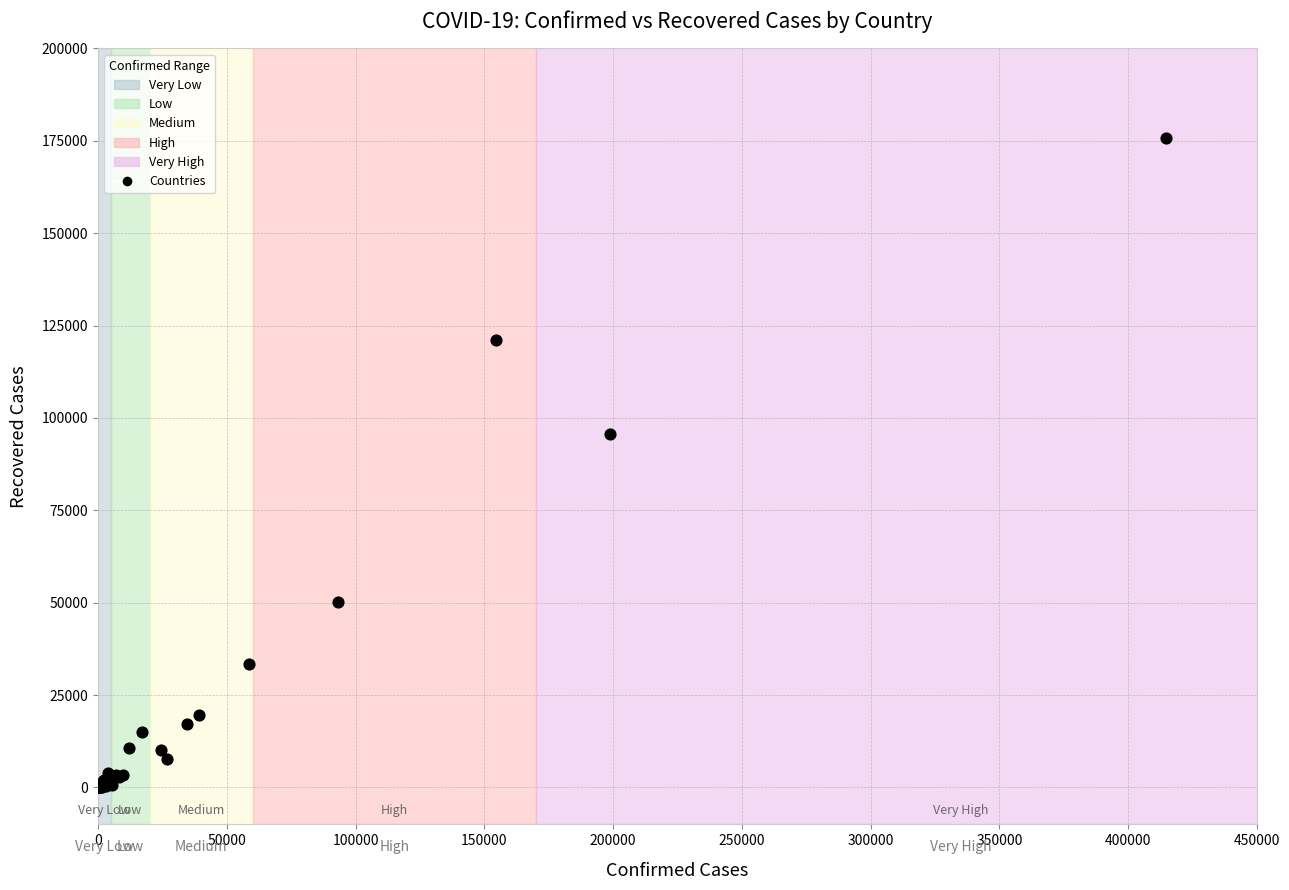

What Y value in the scatter plot is closest to 87941?

95754